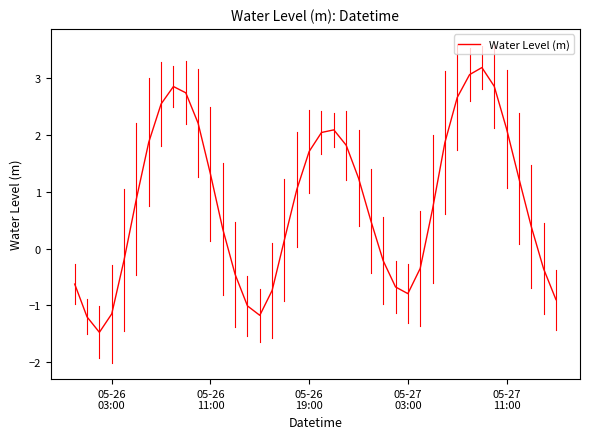

What is the smallest value displayed?

-1.5